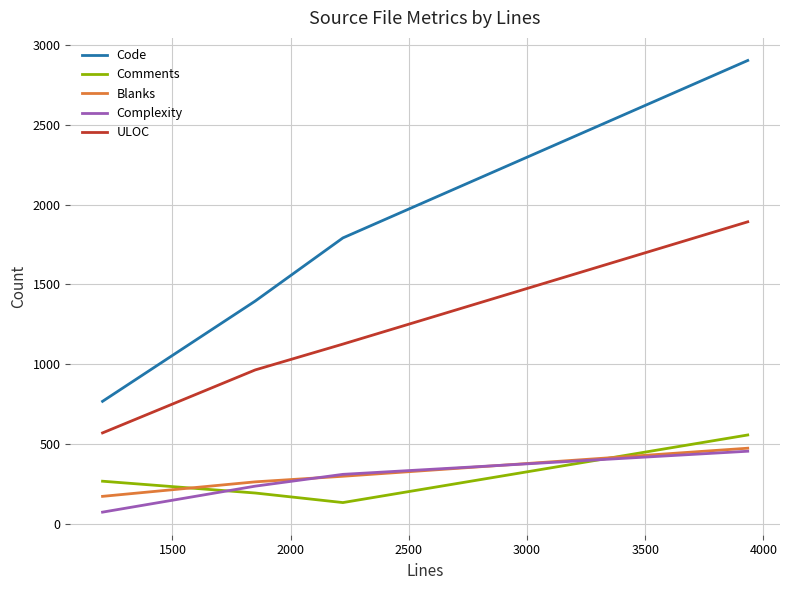

Which series has the largest range (max minus min)?

Code